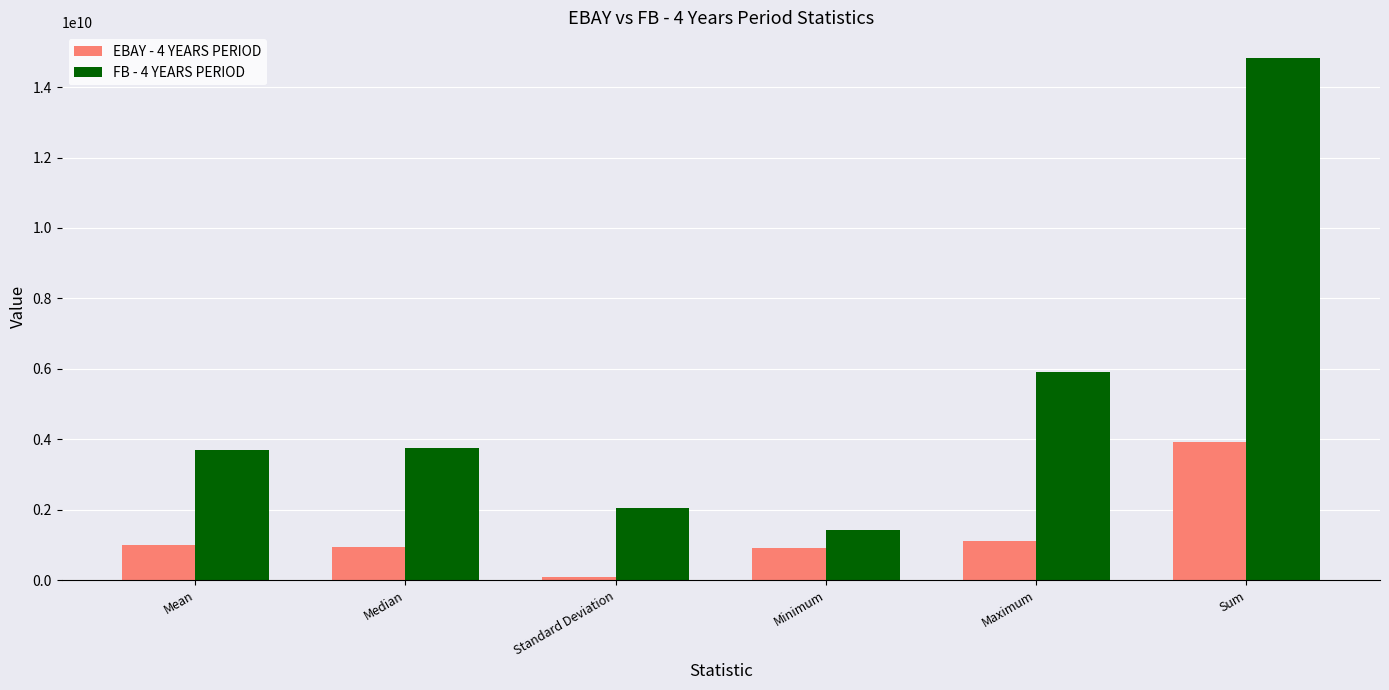

Which series has the largest total across all categories?

FB - 4 YEARS PERIOD